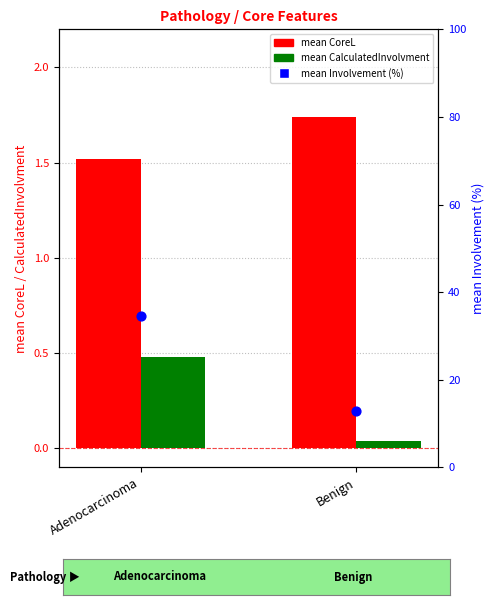

Which series has the largest Y range (max minus min)?

mean Involvement (%)